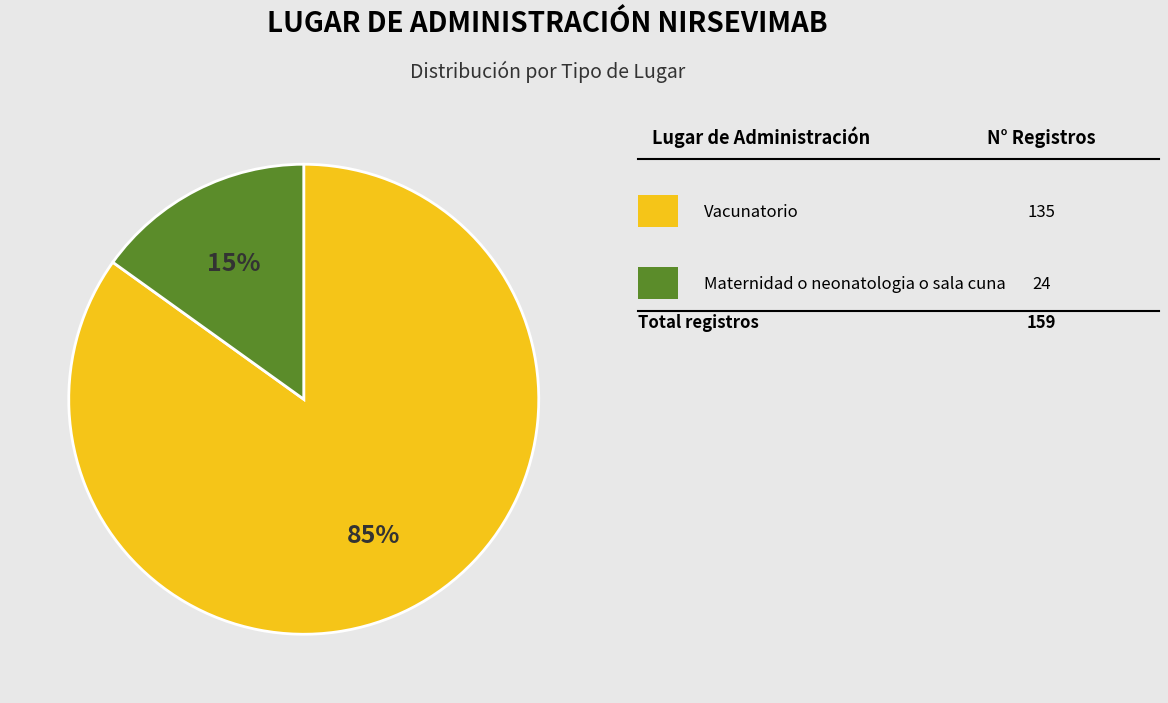

Does any single category account for the majority?

Yes